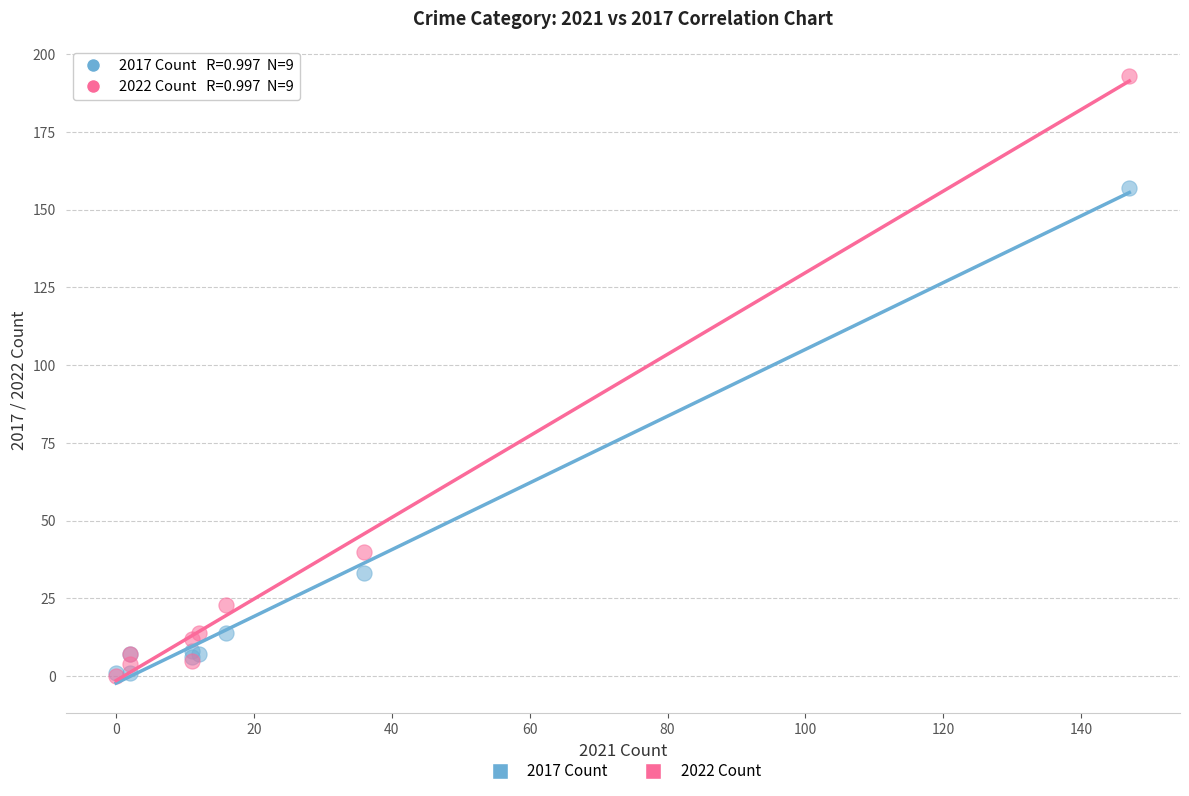

In the 2017 Count series, what Y value is closest to 79?

33